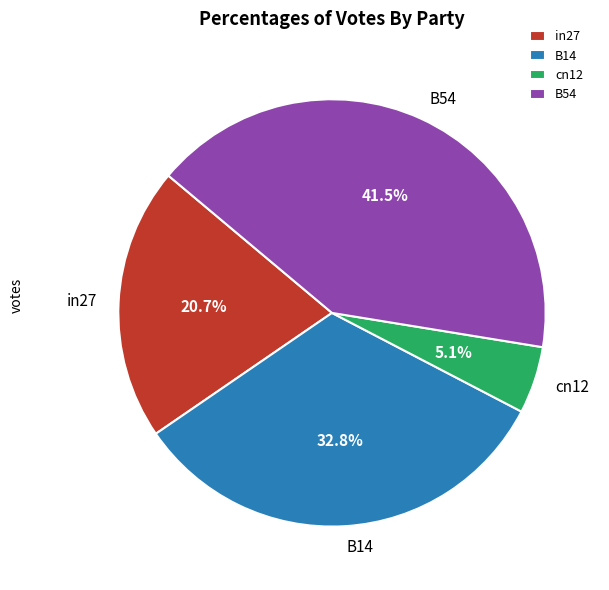

To the nearest percent, what is the average slice percentage?

25%